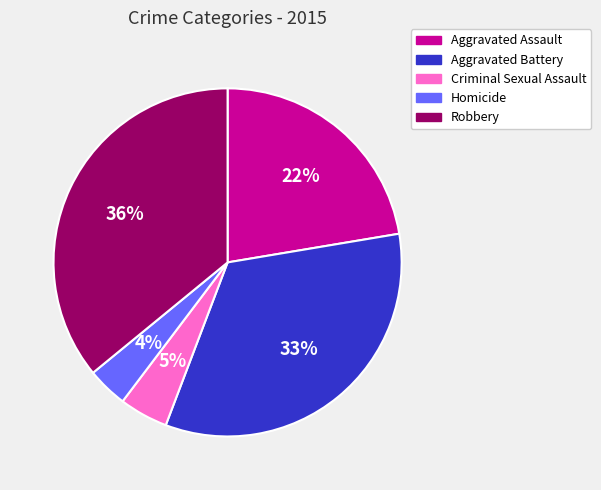

How many segments does this pie chart have?

5